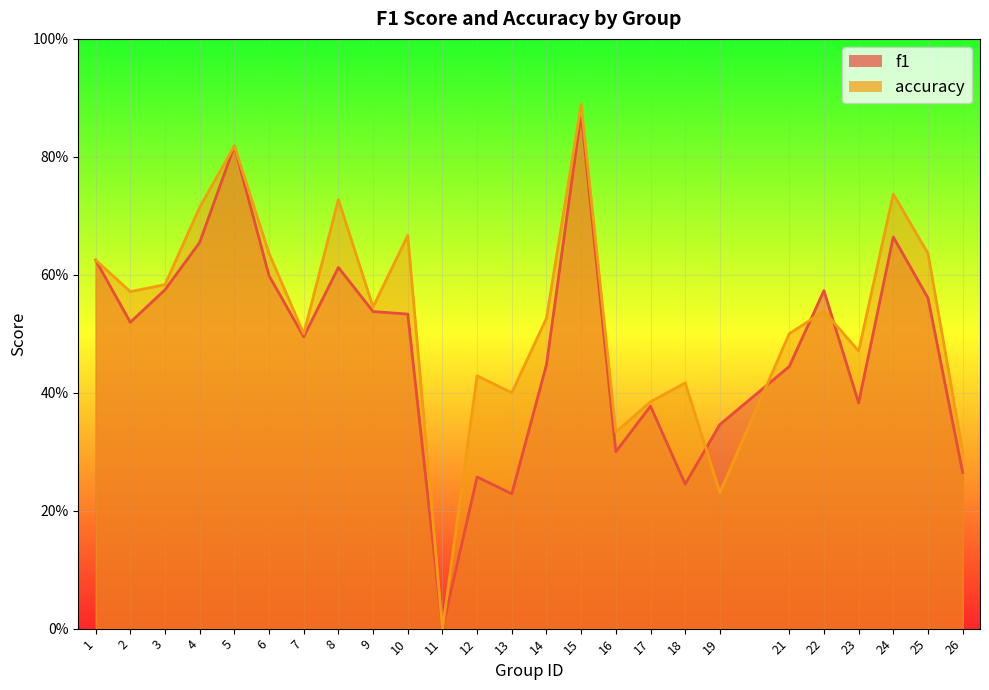

Between which two adjacent categories do accuracy and f1 first intersect?

18 and 19